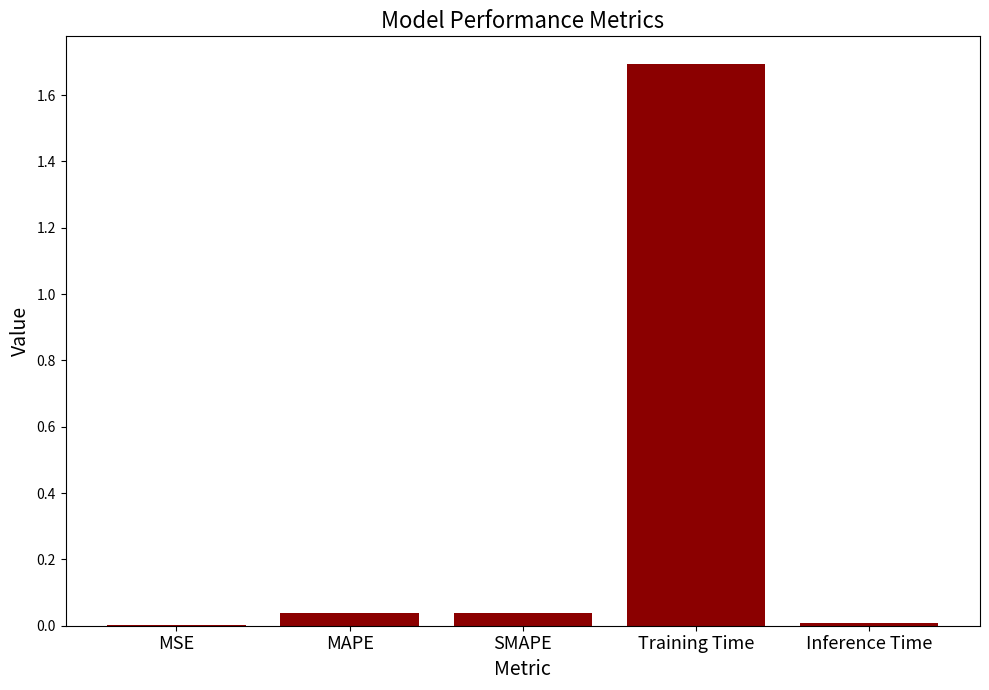

How many categories are shown in the chart?

5